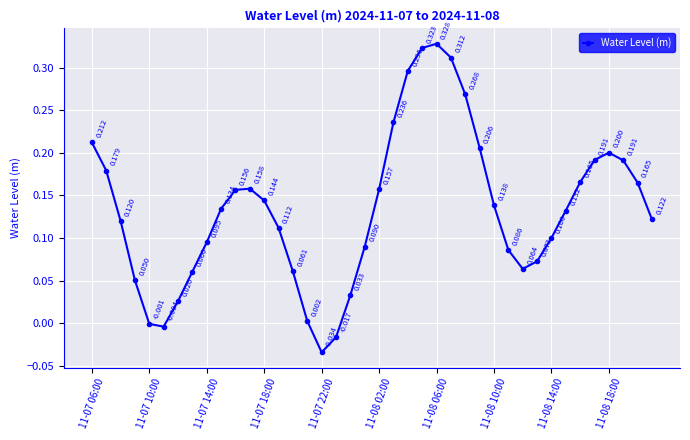

How many lines are shown in the chart?

1